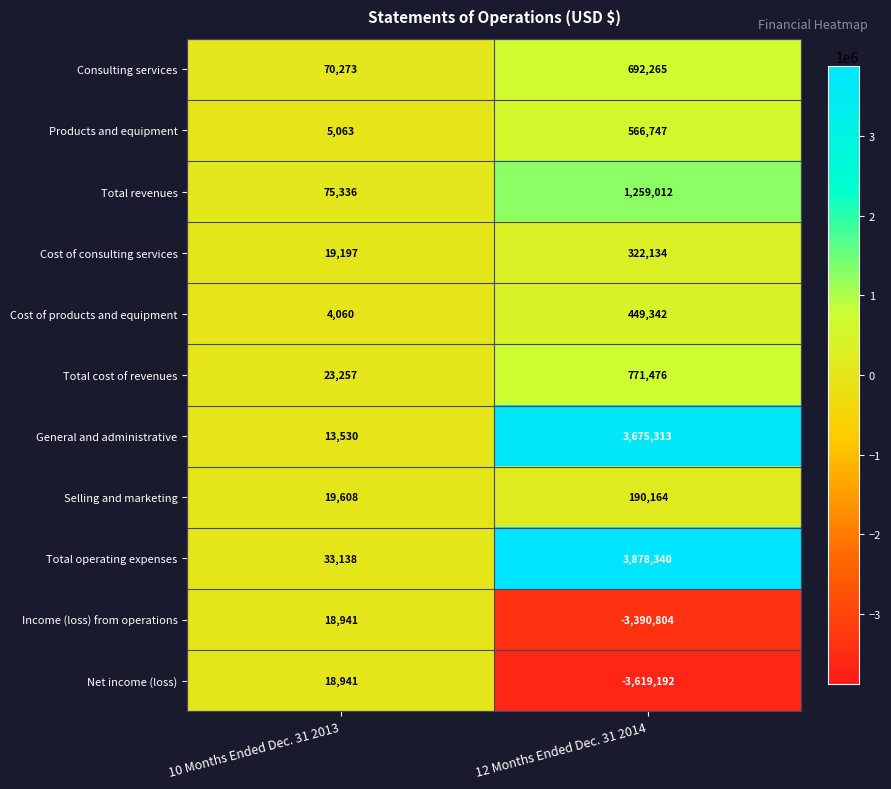

What is the sum of all Total operating expenses values?

3911478